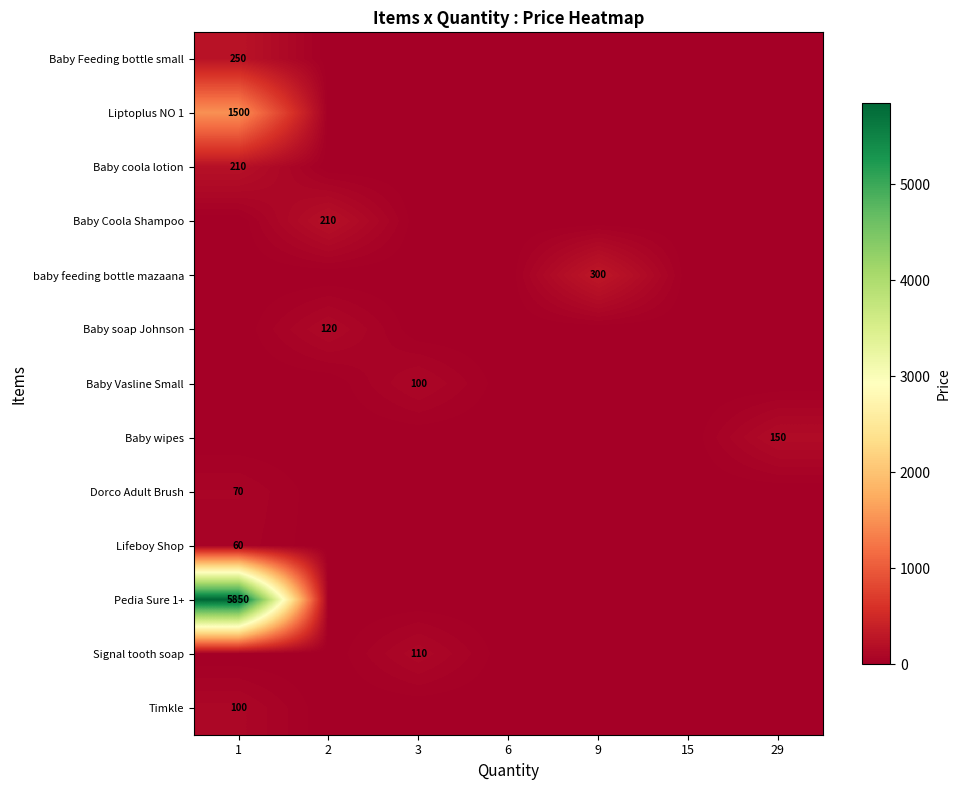

True or false: Baby coola lotion has a value of 98 at 1.

False